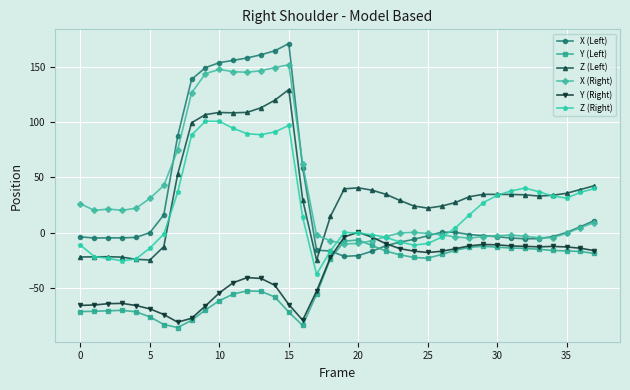

What is the value of the Y (Left) point at the 11th from the left?

-61.1